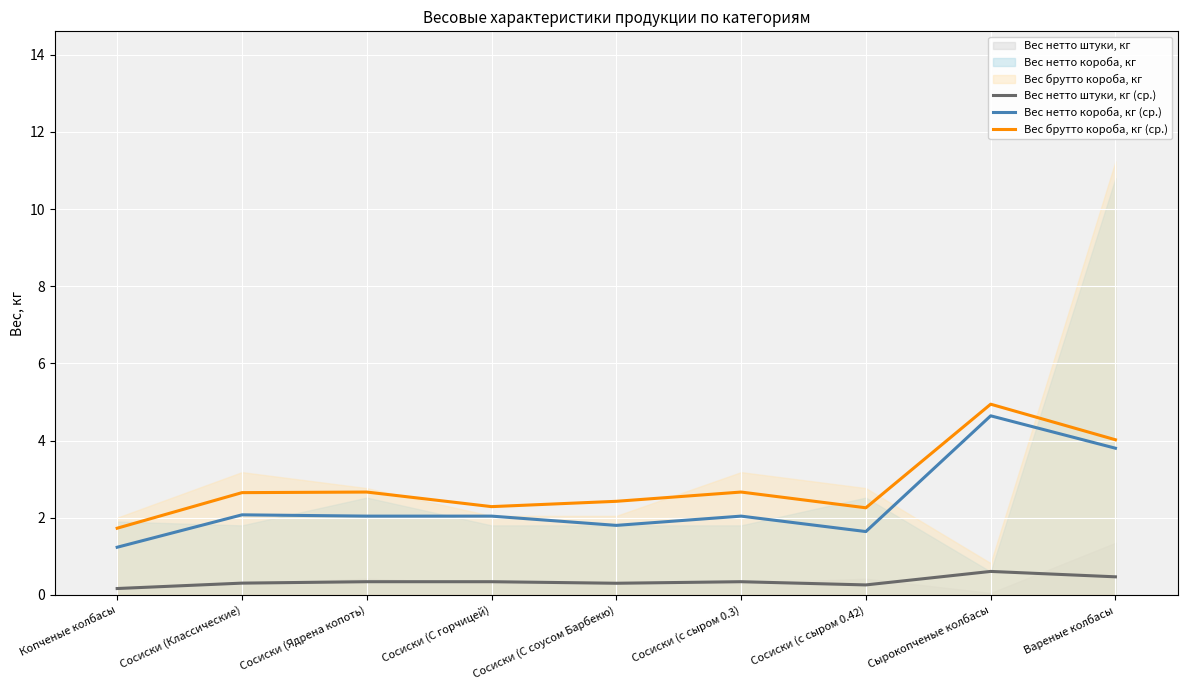

True or false: Вес нетто короба, кг (ср.) and Вес брутто короба, кг (ср.) intersect in this chart.

False